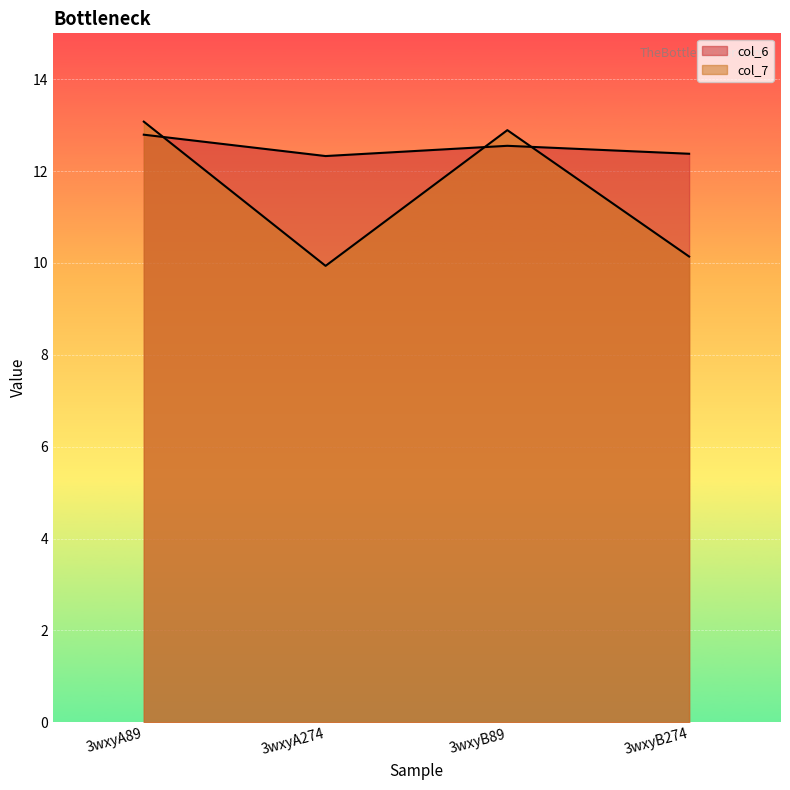

In col_7, how many points are lower than both neighbors (excluding endpoints)?

1